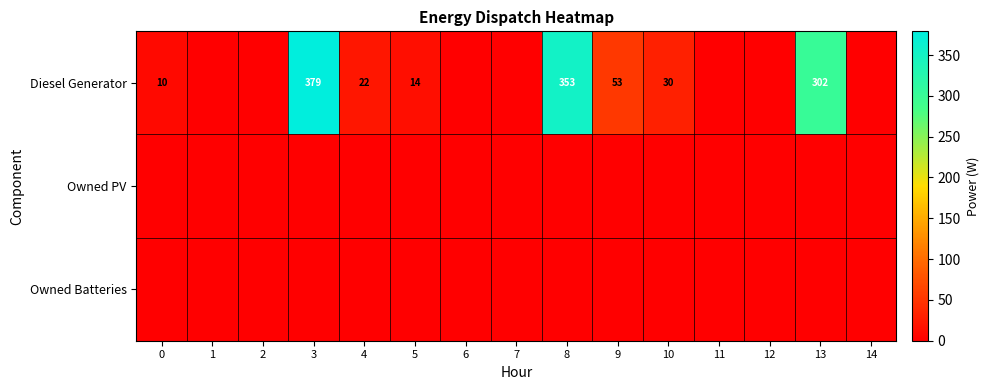

The value of Diesel Generator at 10 is 30. True or false?

True